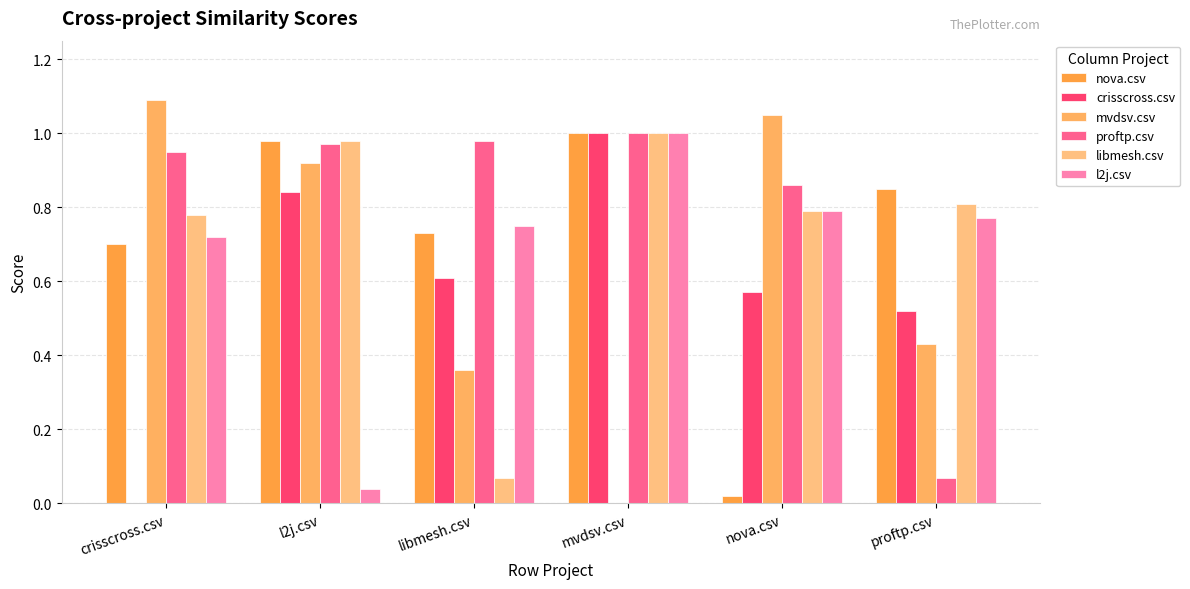

How many values in crisscross.csv are above zero?

5